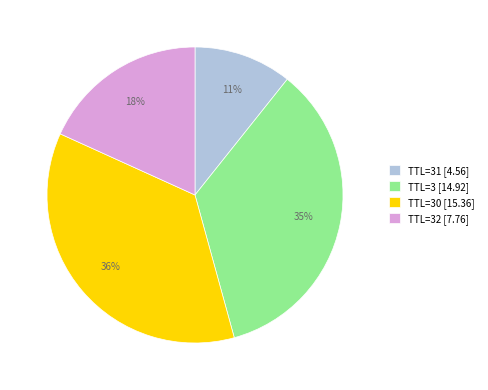

To the nearest percent, what is the difference between the TTL=32 [7.76] and TTL=3 [14.92] slice percentages?

17%